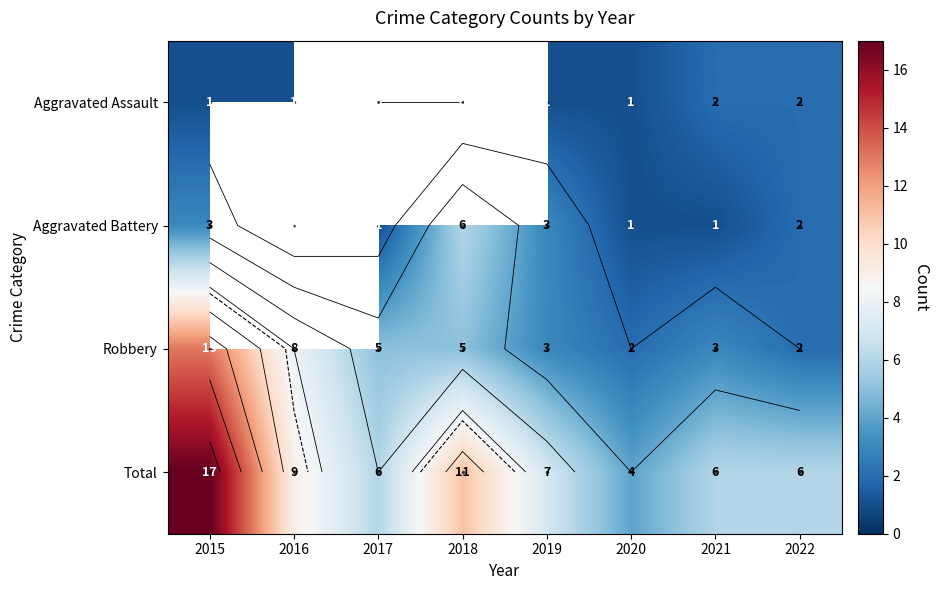

What is the difference between the maximum and second lowest values in the Total series?

11.0